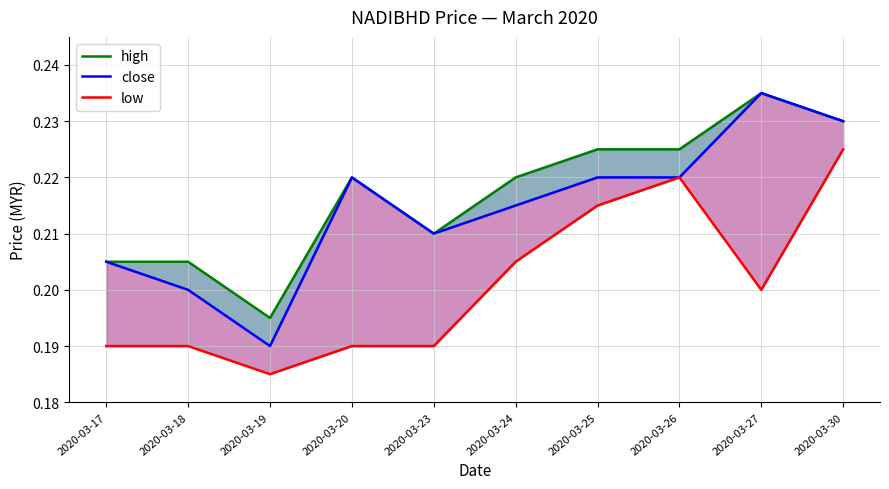

The high series shows 0.2 at 2020-03-24. True or false?

True